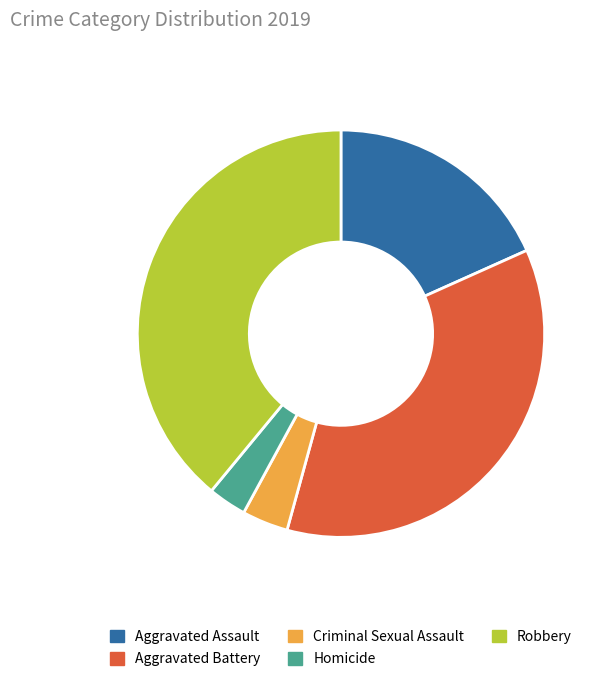

The Criminal Sexual Assault slice represents 4% of the pie. True or false?

True